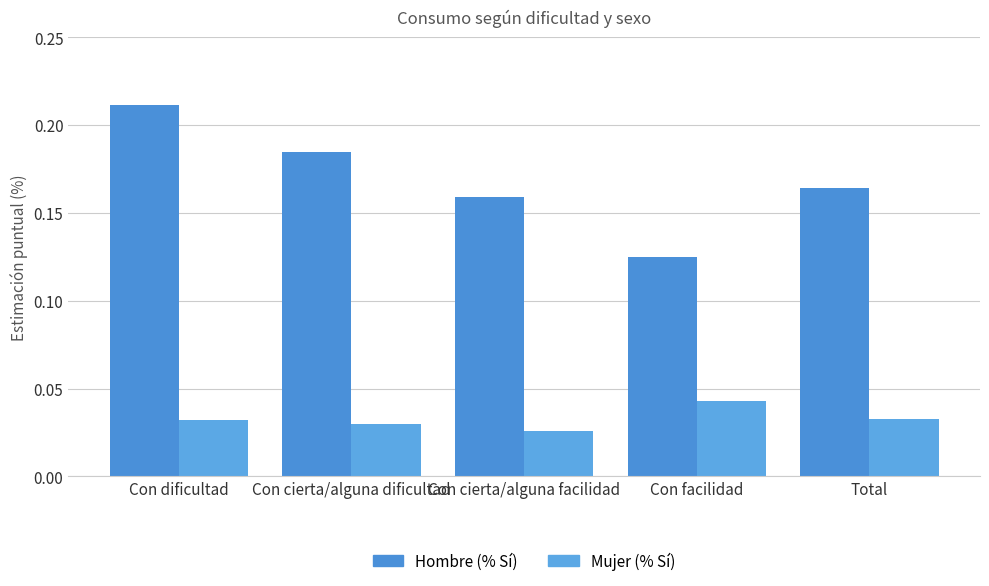

What is the label of the 5th bar from the right?

Con dificultad